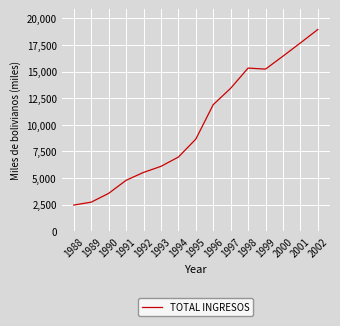

Does the chart have visible grid lines?

Yes